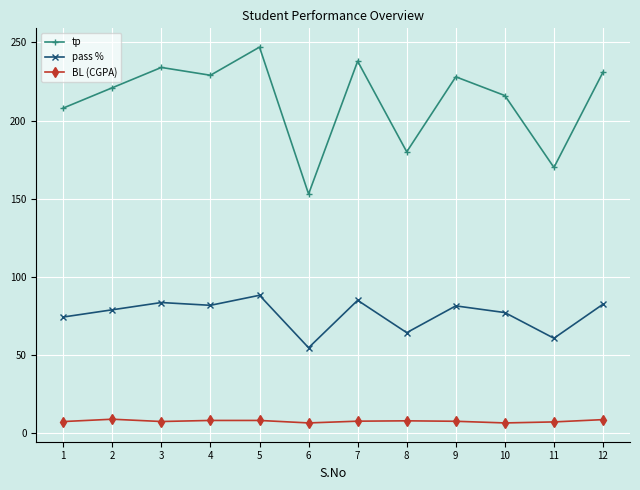

True or false: tp has a value of 180.0 at 8.

True